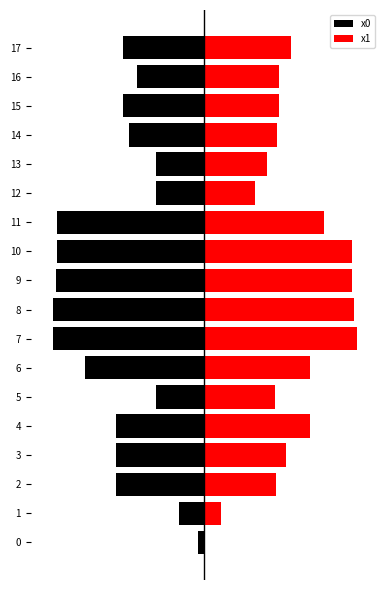

At which category is the sum across all series the highest?

5